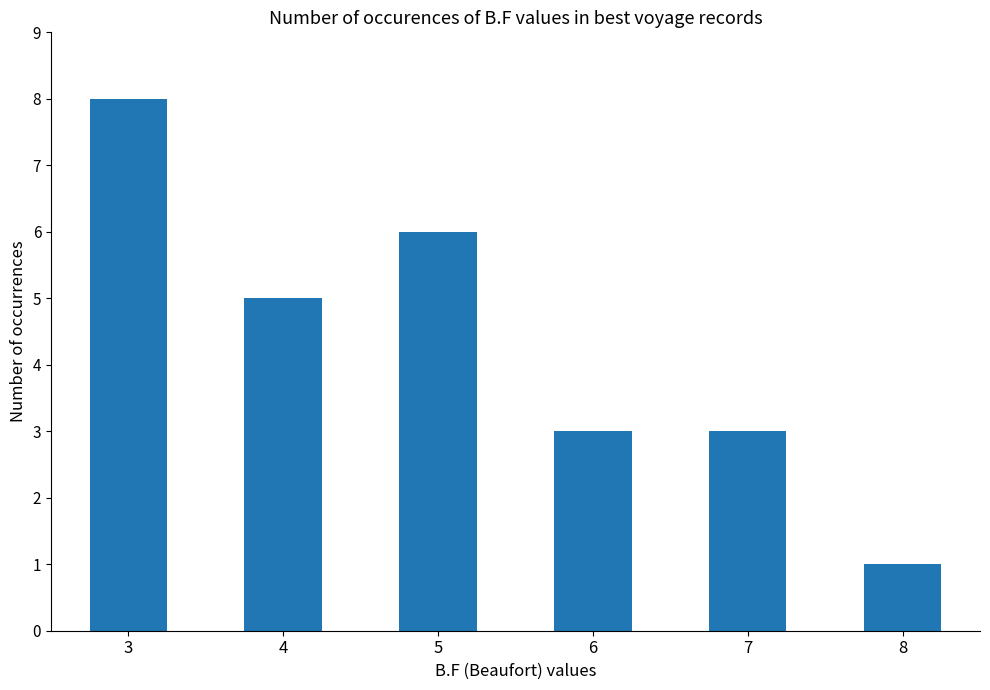

Is it true that the value at 4 is 5?

True